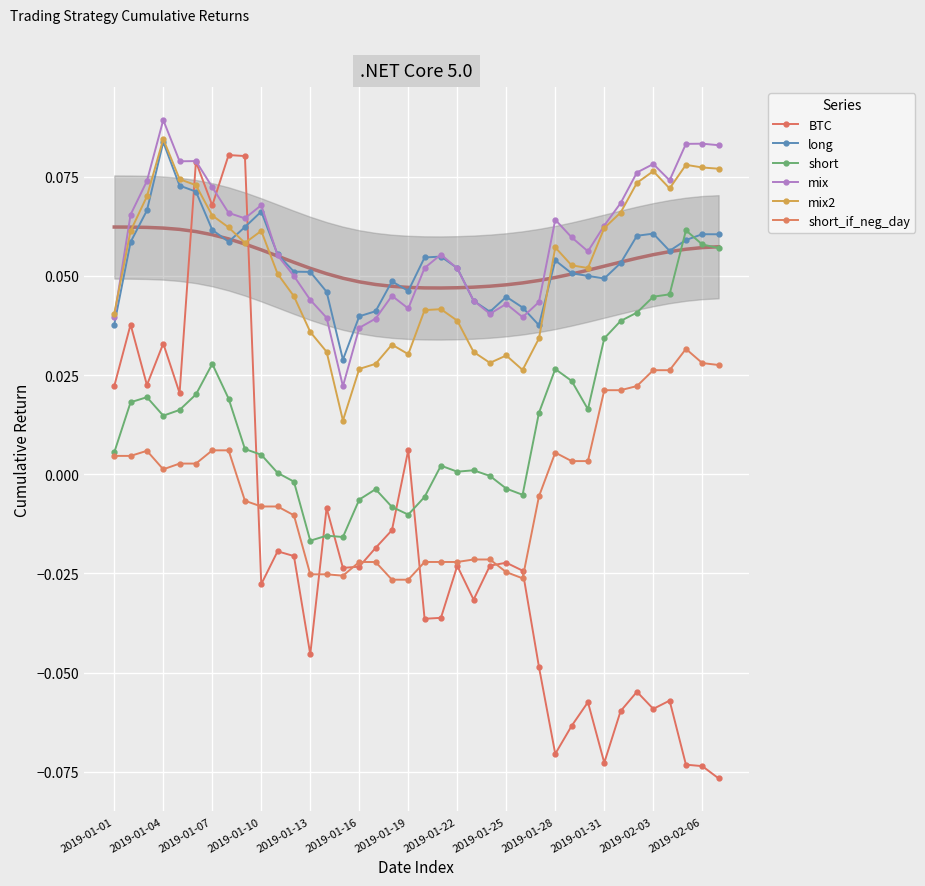

What is the difference between the highest and lowest values at 2019-01-19?

0.1